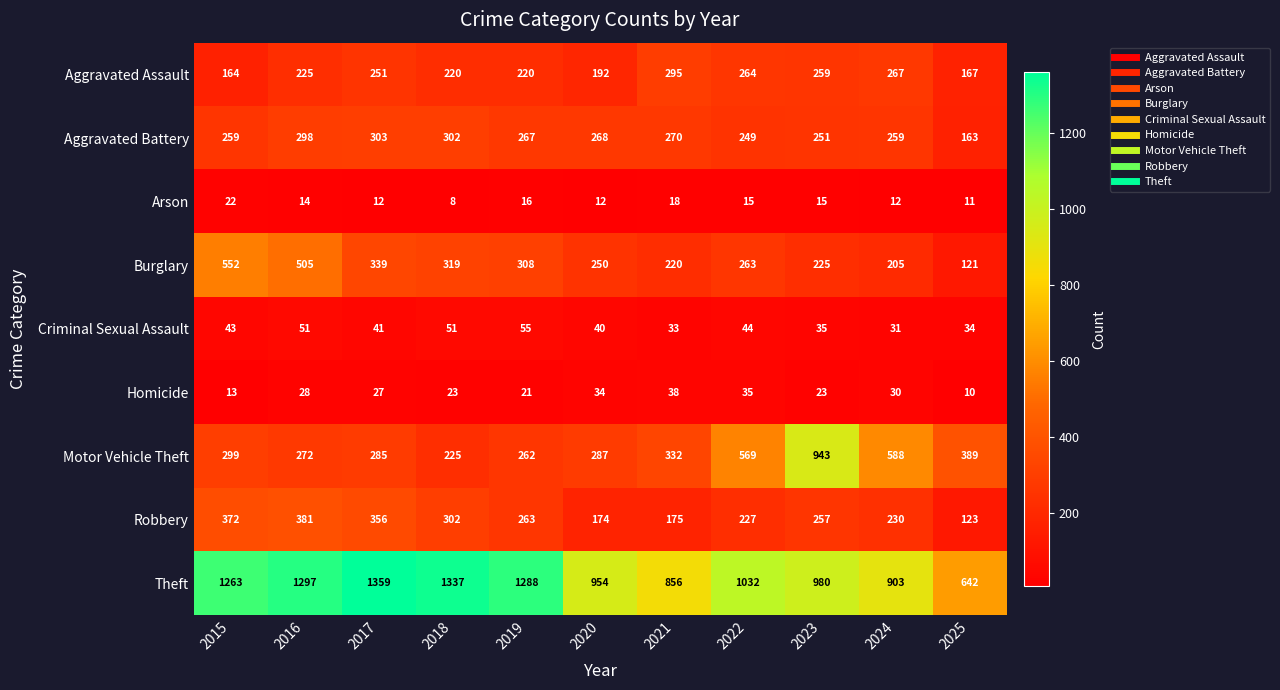

Rank the series by their maximum value, from highest to lowest.

Theft, Motor Vehicle Theft, Burglary, Robbery, Aggravated Battery, Aggravated Assault, Criminal Sexual Assault, Homicide, Arson